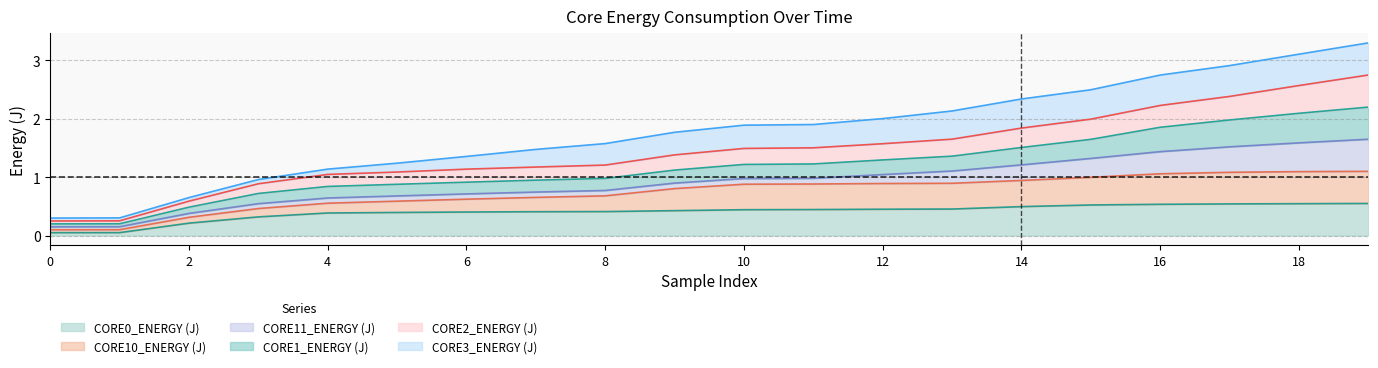

Does the chart display data point markers on the line(s)?

No